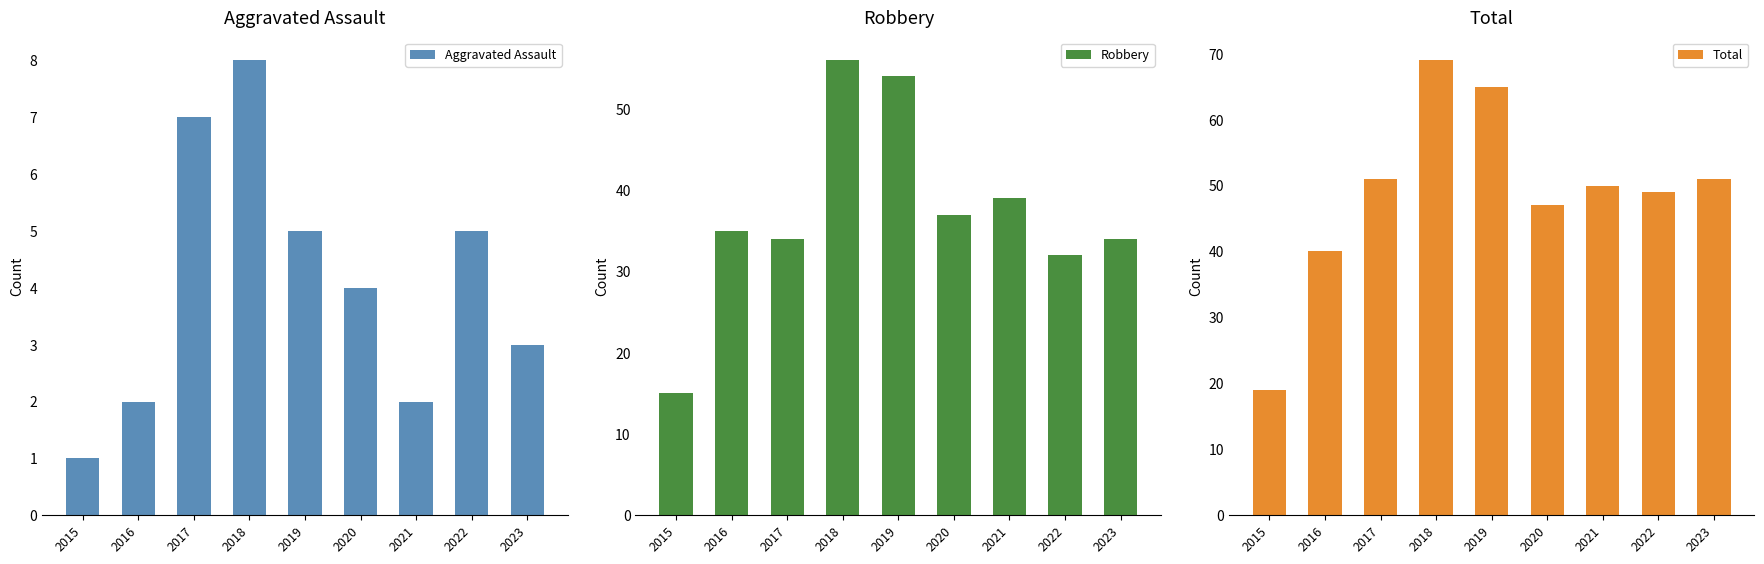

What is the difference between the highest and lowest values at 2020?

43